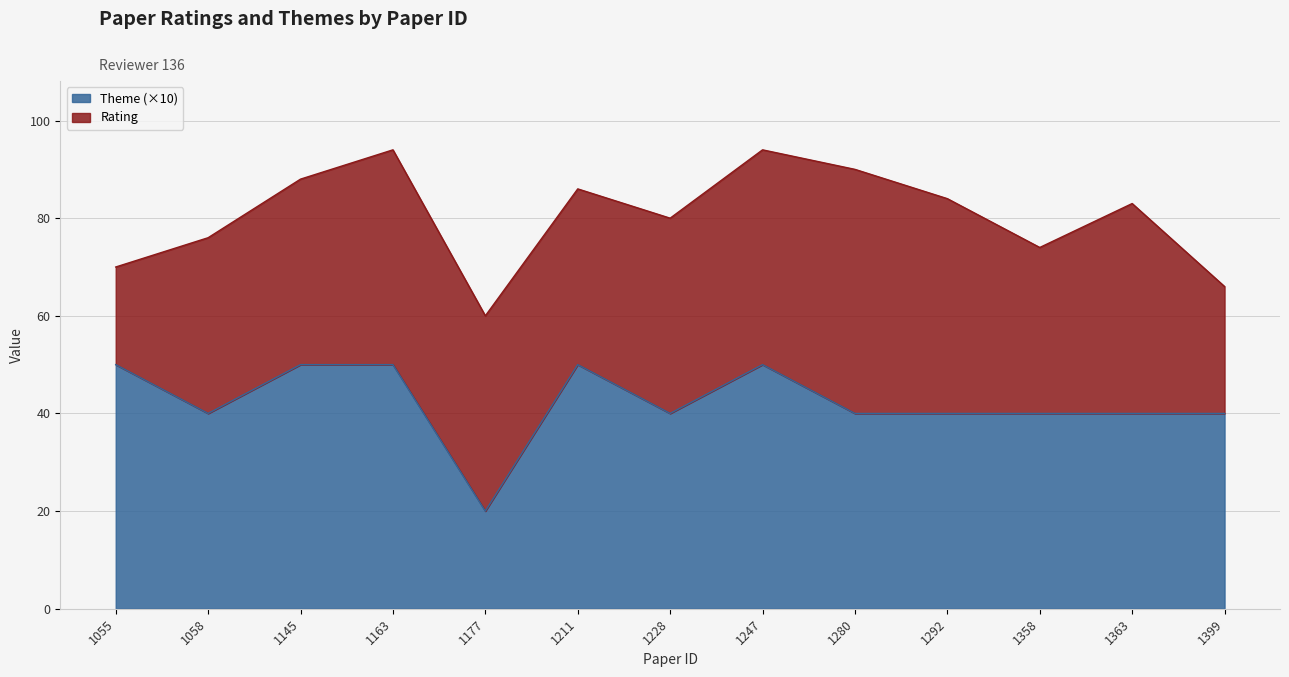

The Rating series shows 66 at 1399. True or false?

True